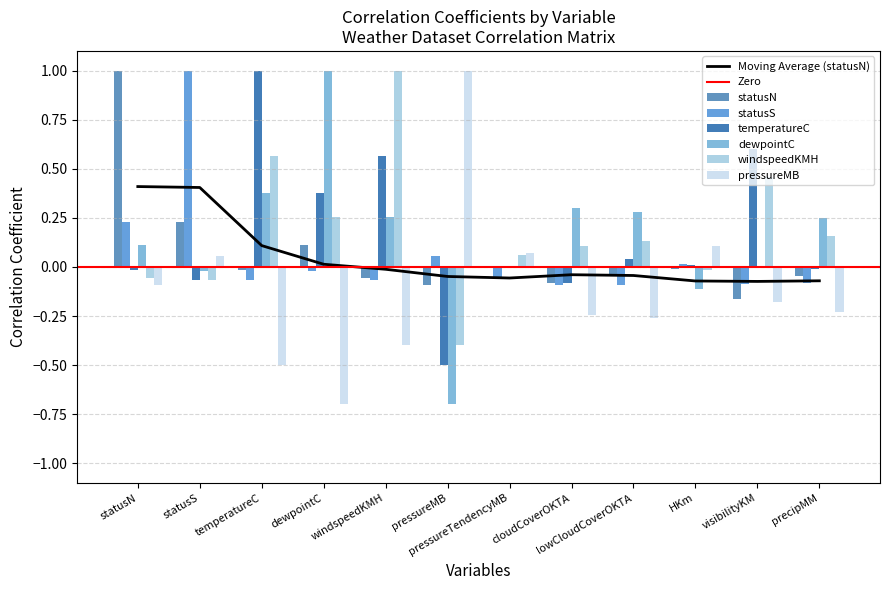

List the labels in order of dewpointC value, smallest first.

pressureMB, HKm, statusS, visibilityKM, pressureTendencyMB, statusN, precipMM, windspeedKMH, lowCloudCoverOKTA, cloudCoverOKTA, temperatureC, dewpointC